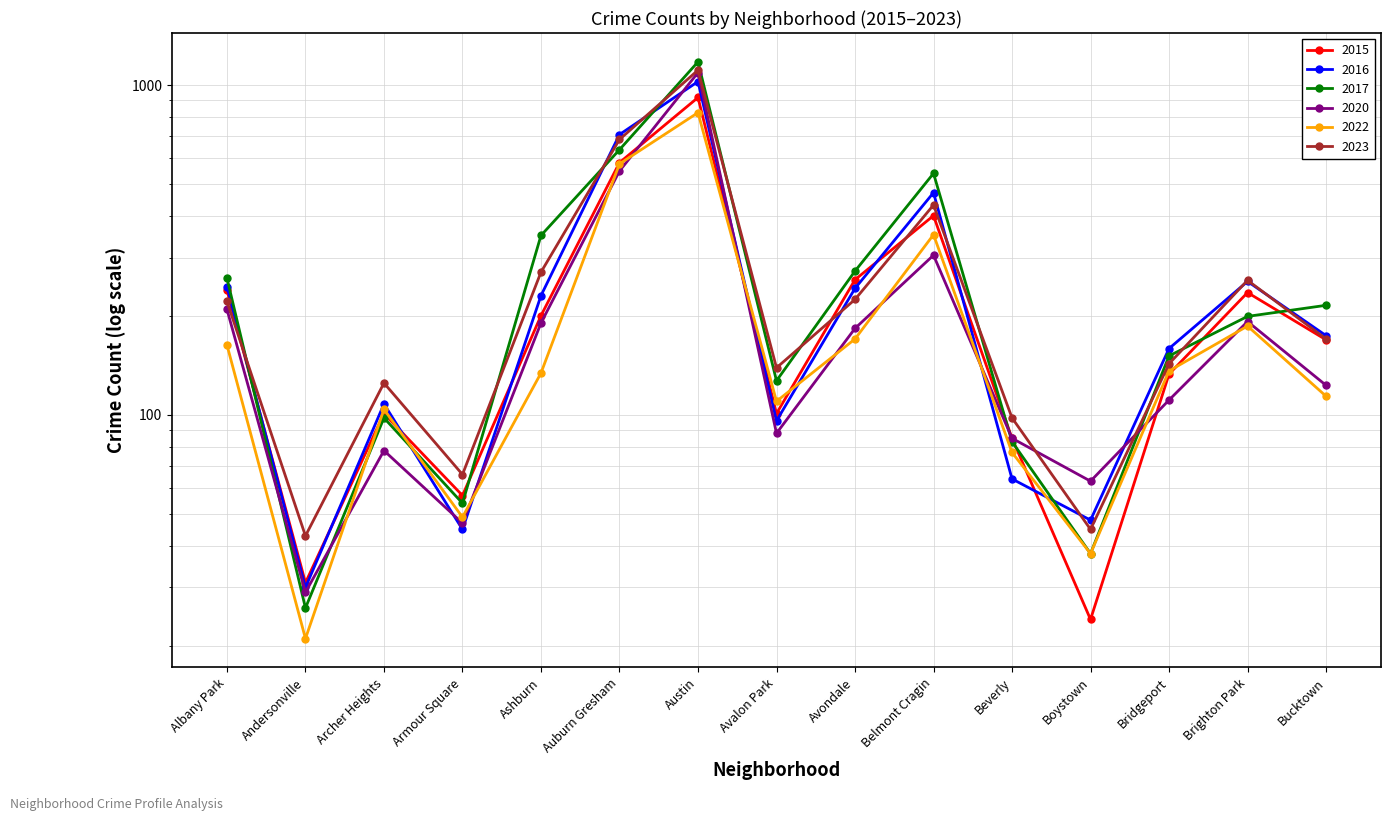

Between Albany Park and Beverly, which is larger?

Albany Park